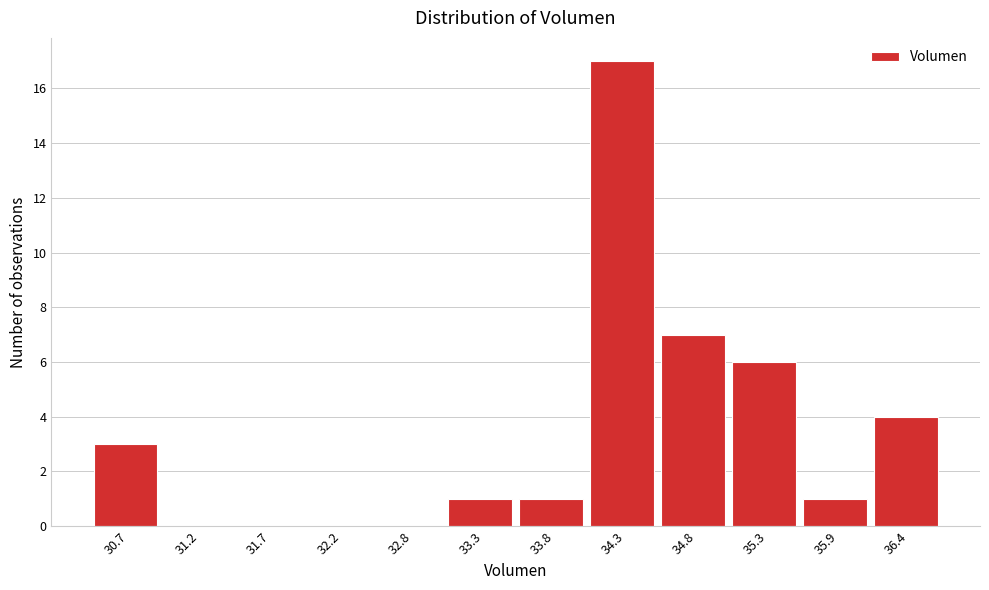

Reading left to right, extract all data points from this chart.

30.7=3	31.2=0	31.7=0	32.2=0	32.8=0	33.3=1	33.8=1	34.3=17	34.8=7	35.3=6	35.9=1	36.4=4